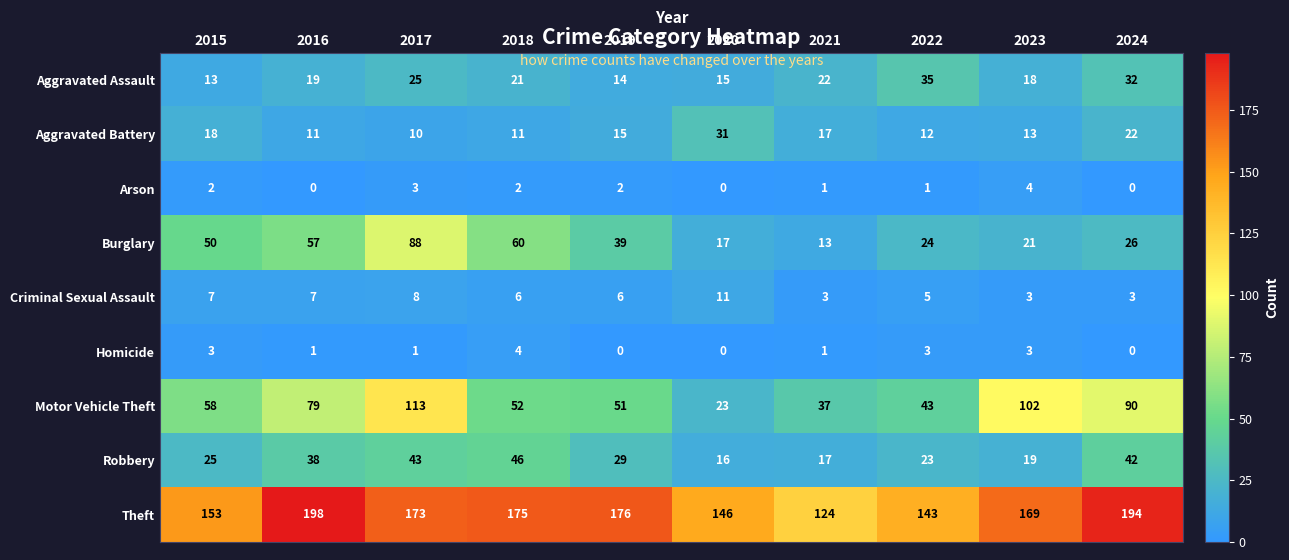

At how many categories does at least one series exceed 164?

6